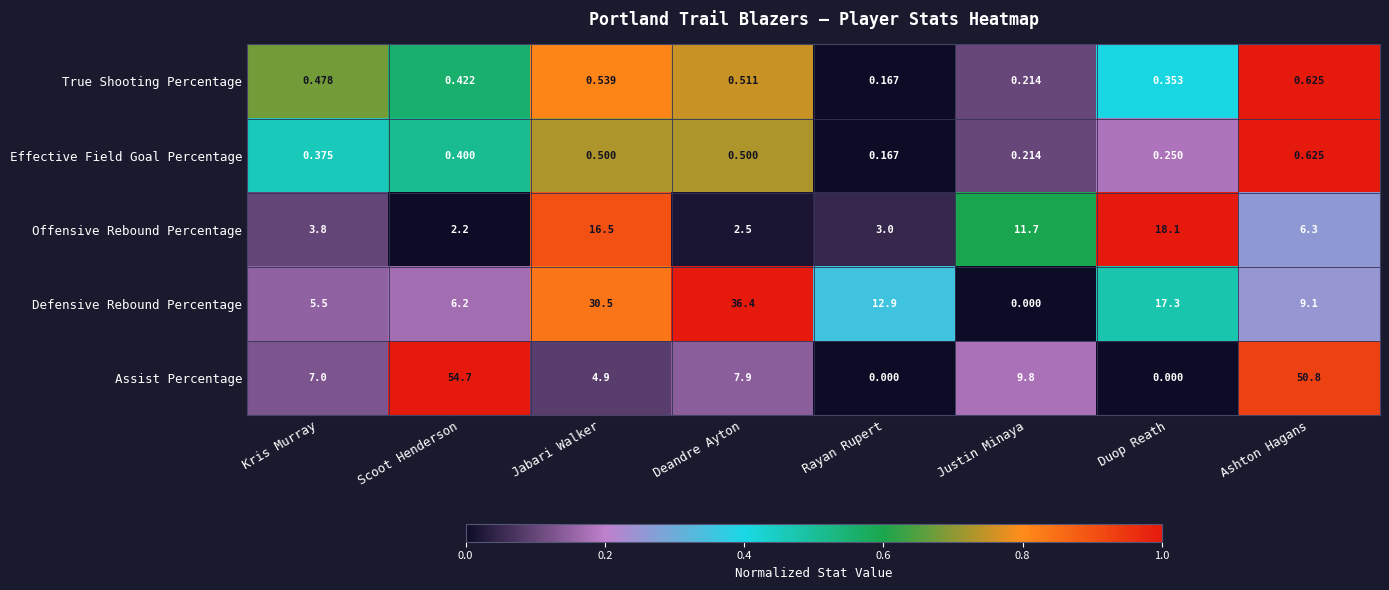

Rank the series at Deandre Ayton from highest to lowest value.

Defensive Rebound Percentage, Assist Percentage, Offensive Rebound Percentage, True Shooting Percentage, Effective Field Goal Percentage